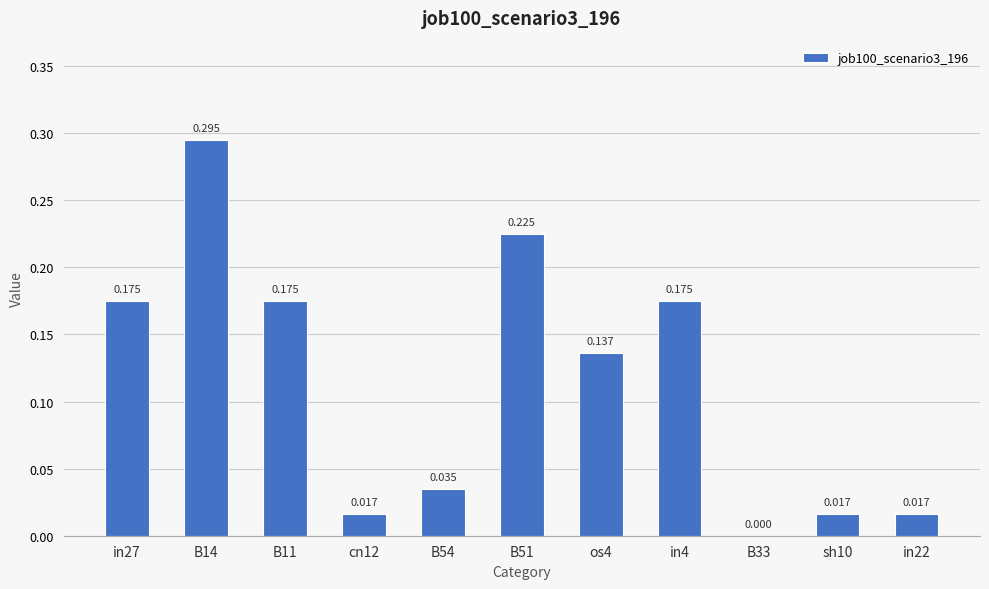

Which category has the highest value across all series?

B14